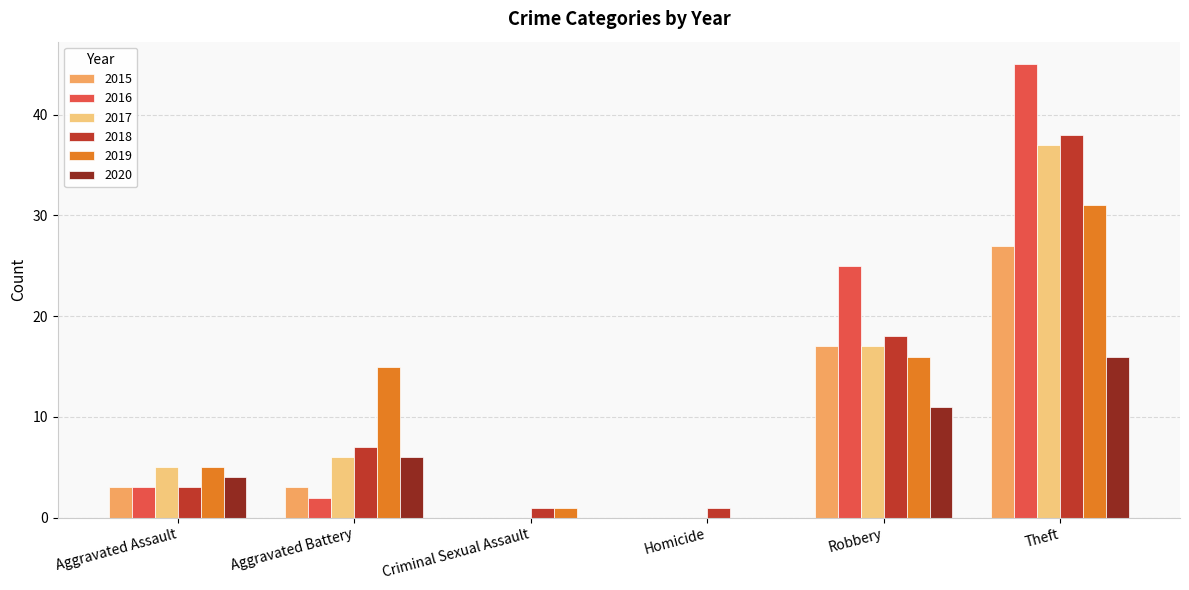

At which category is the sum across all series the highest?

Theft